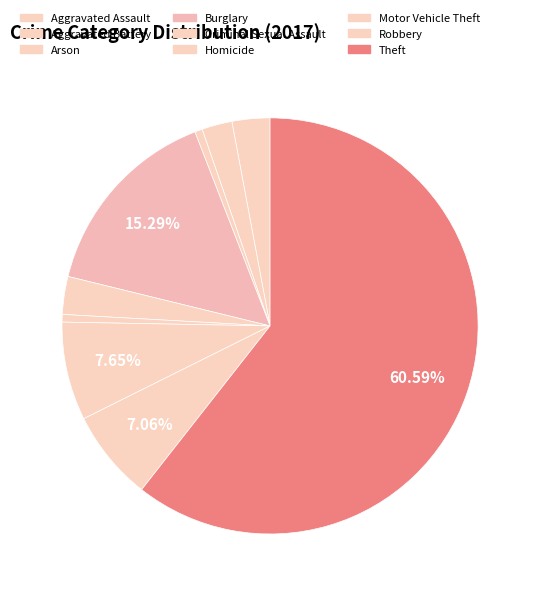

Between Burglary and Robbery, which is larger?

Burglary